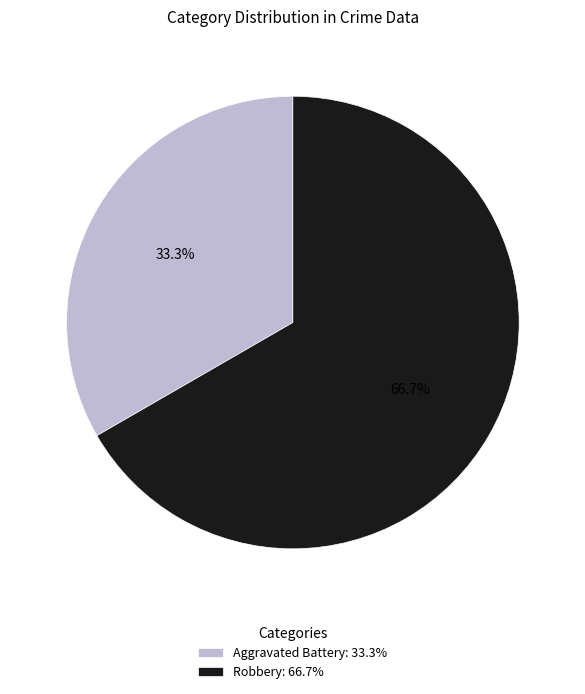

What percentage is NOT represented by Aggravated Battery?

66.7%